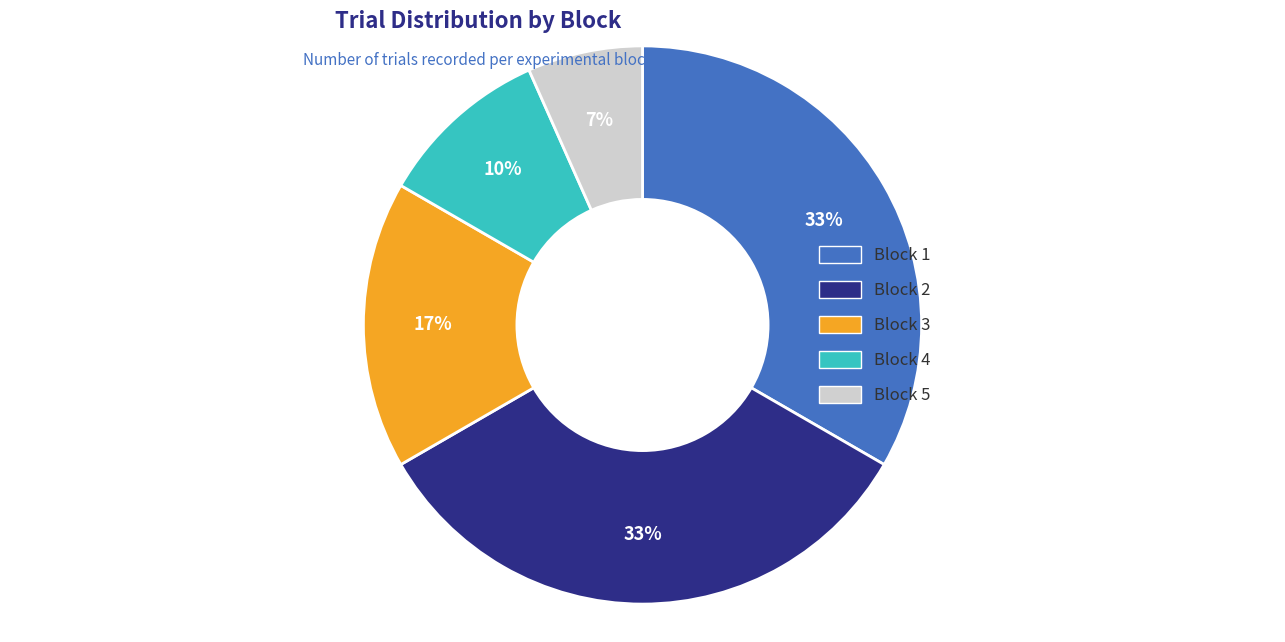

The Block 5 slice represents 7% of the pie. True or false?

True